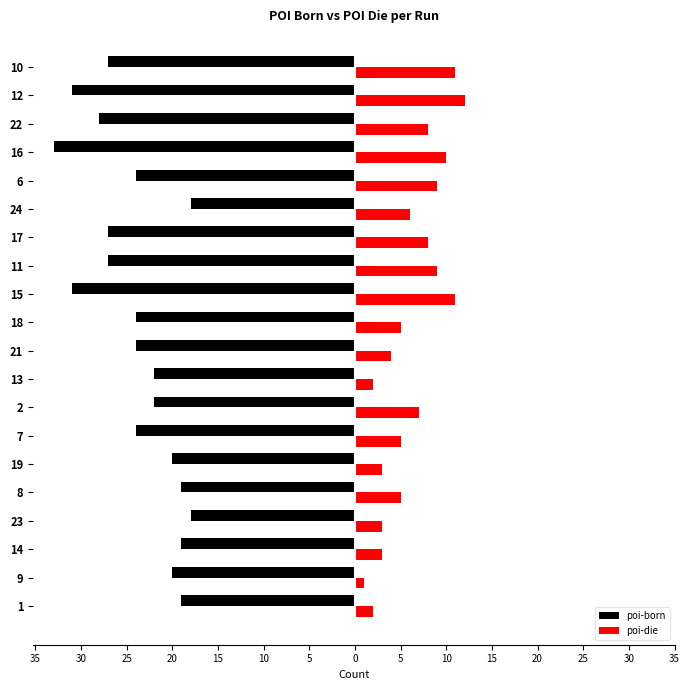

Which series has the widest spread of values?

poi-born